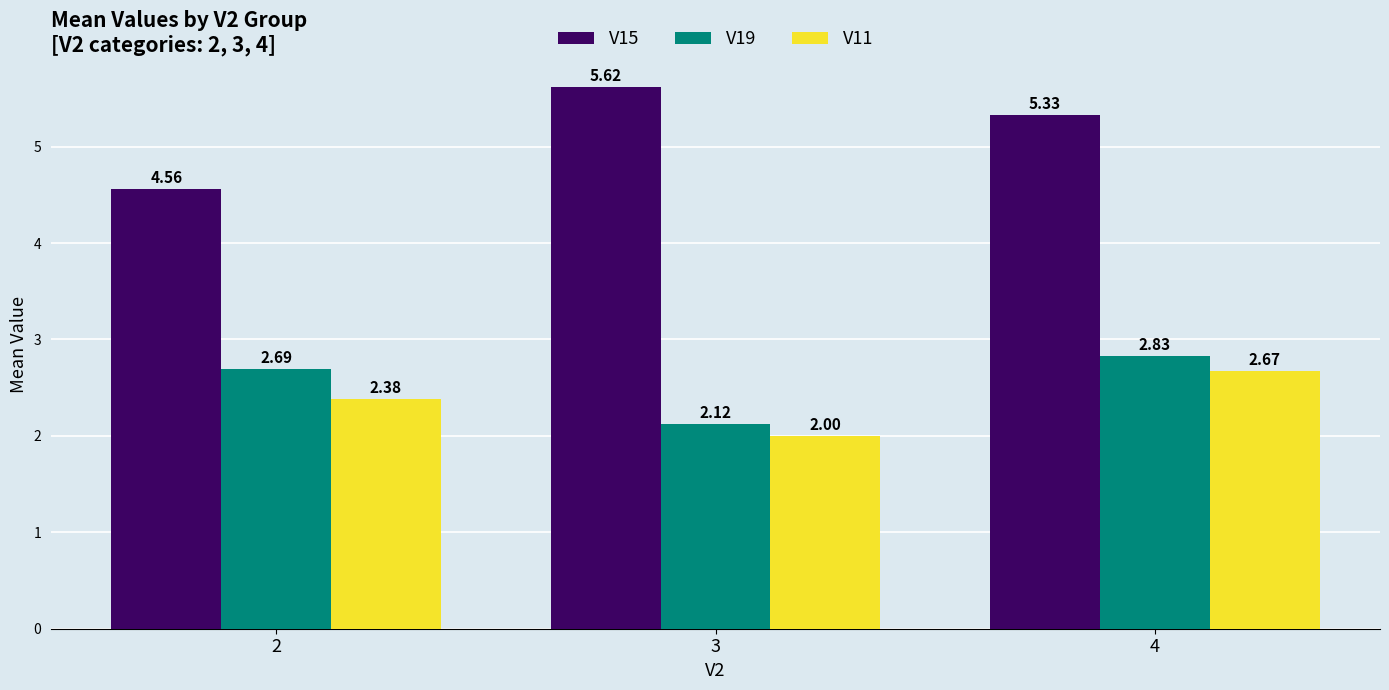

What is the average value of the V15 series?

5.2